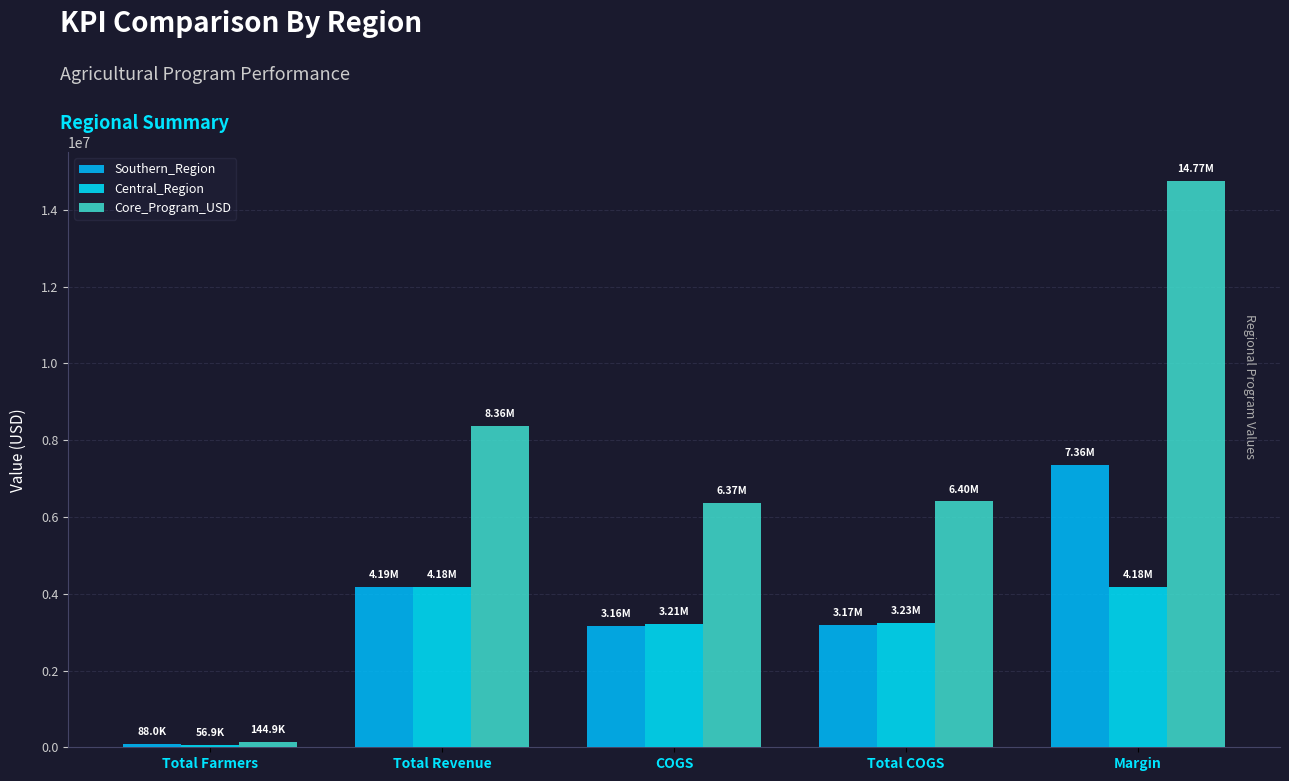

What is the highest value of the Southern_Region series?

7360404.9